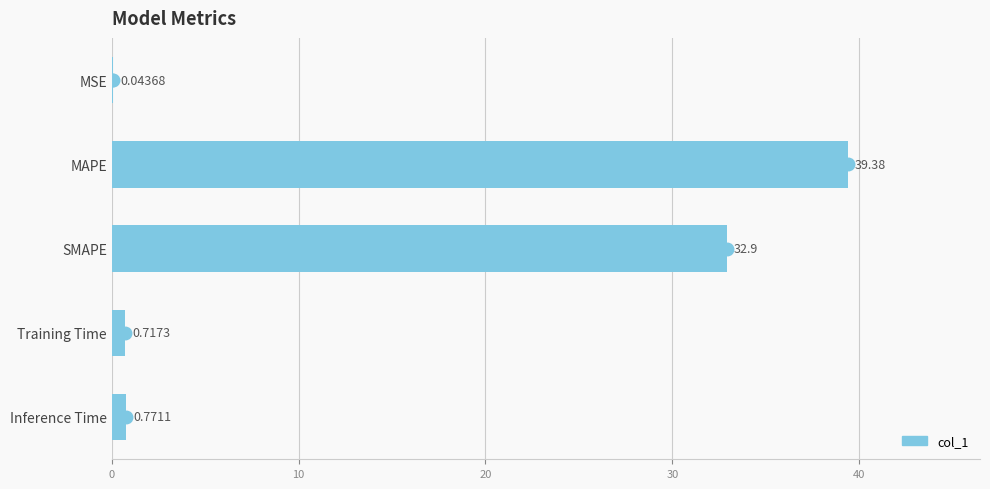

Which has a higher value, SMAPE or MSE?

SMAPE